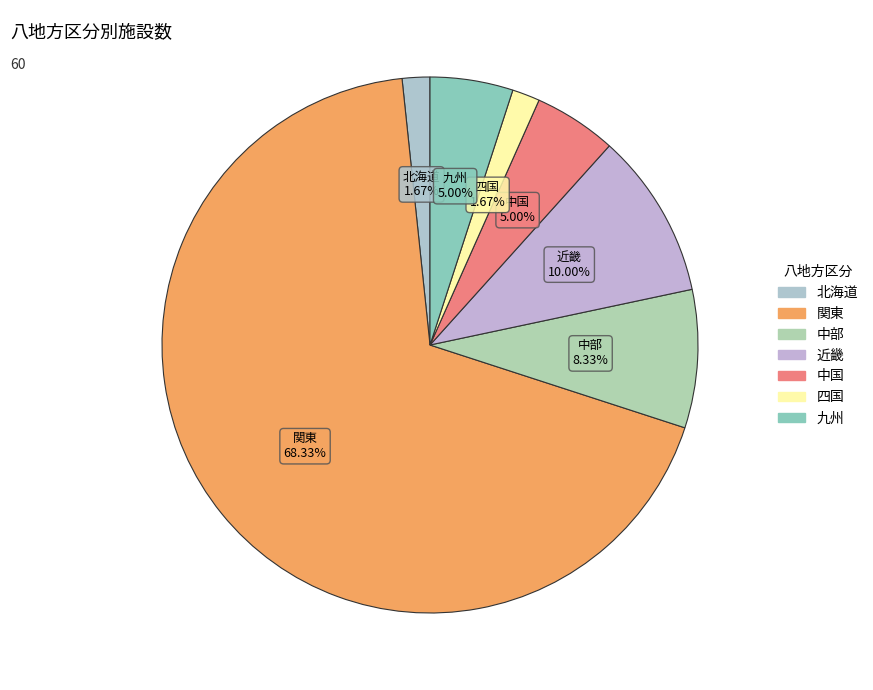

How many slices are in this pie chart?

7